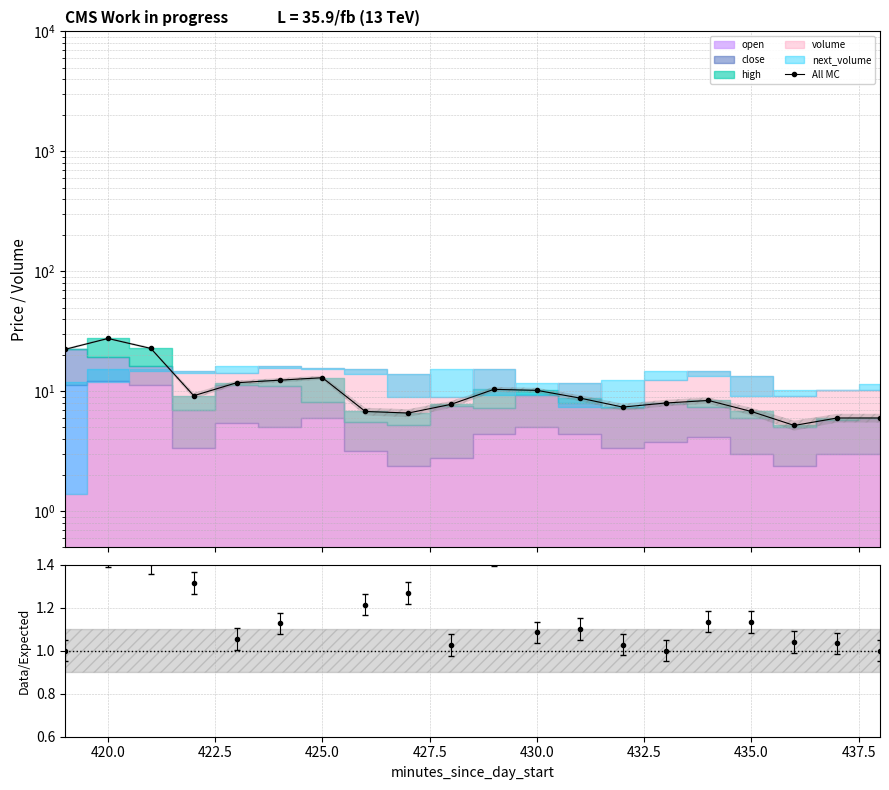

The chart shows a value of 14.6 at 15. True or false?

False